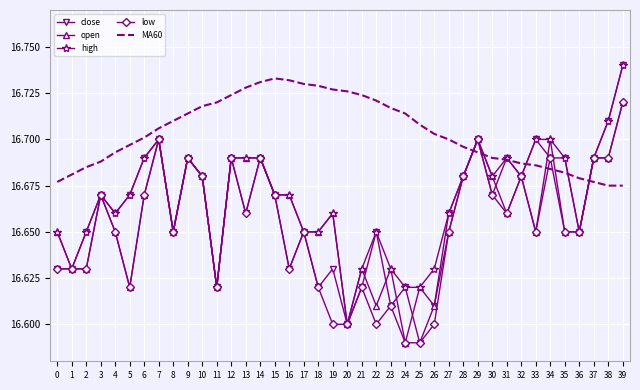

Where is close nearest to the value 16?

25